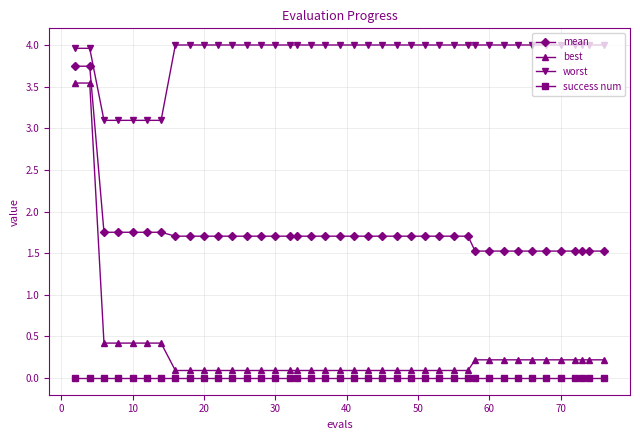

Is this an area chart (filled region under the line)?

No